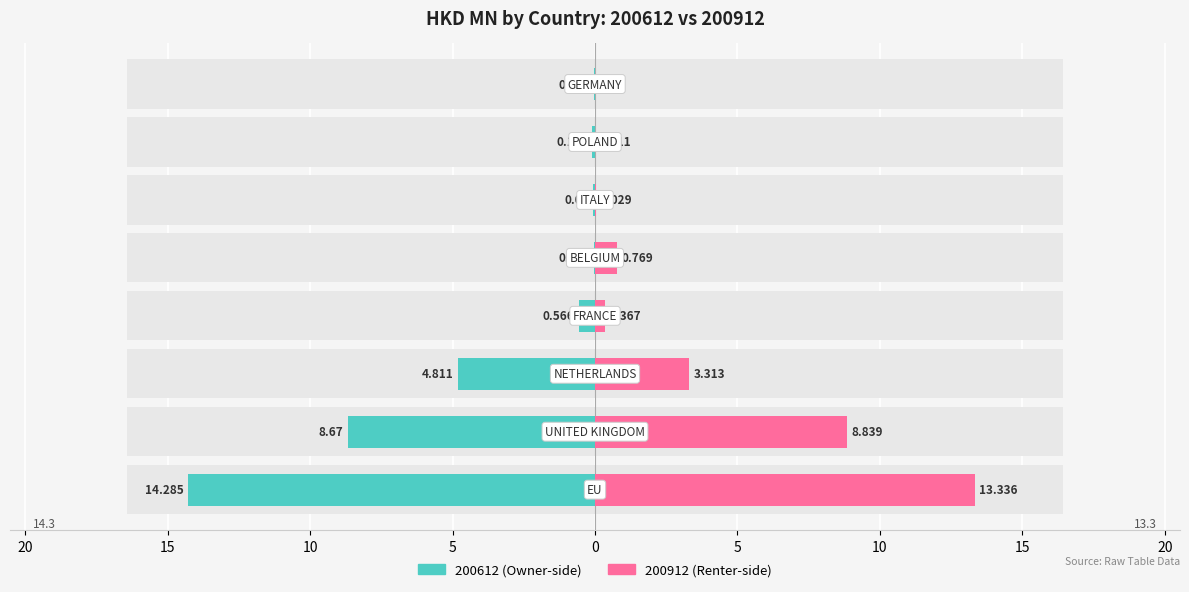

Reading left to right, list all the values displayed in this chart.

200612: -14.3	-8.7	-4.8	-0.6	-0.0	-0.1	-0.1	-0.0
200912: 13.3	8.8	3.3	0.4	0.8	0.0	0.0	0.0